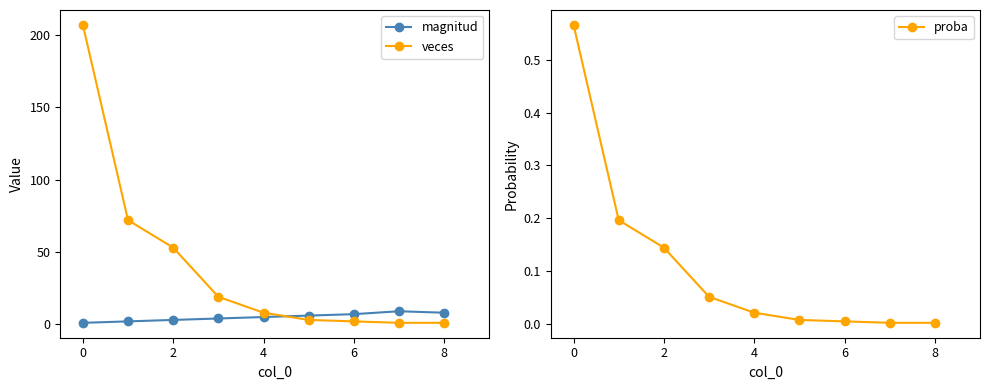

What is the sum of all proba values?

1.0